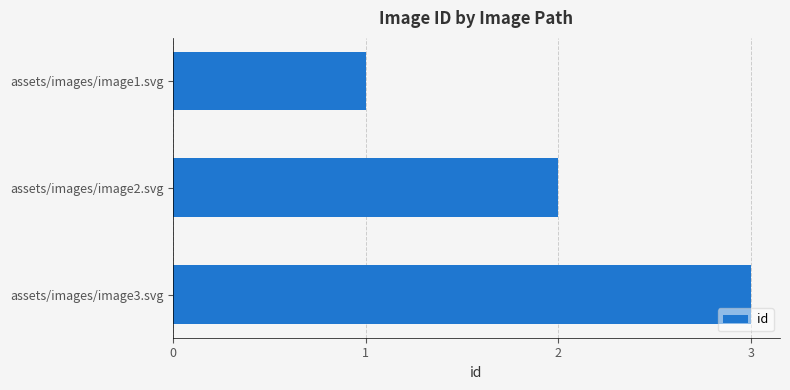

Which has a higher value, assets/images/image3.svg or assets/images/image2.svg?

assets/images/image3.svg